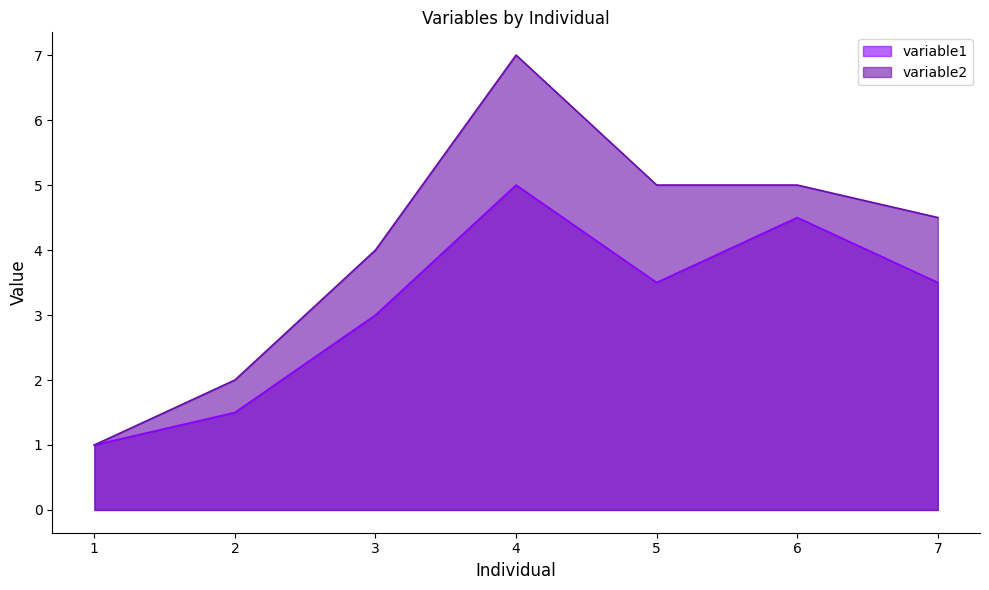

At which label does variable2 reach its peak?

4